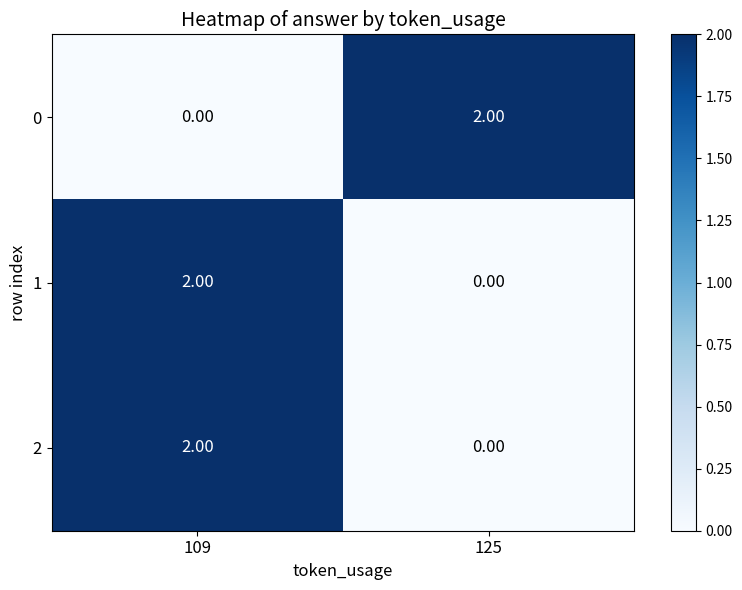

At which category is the sum across all series the highest?

109